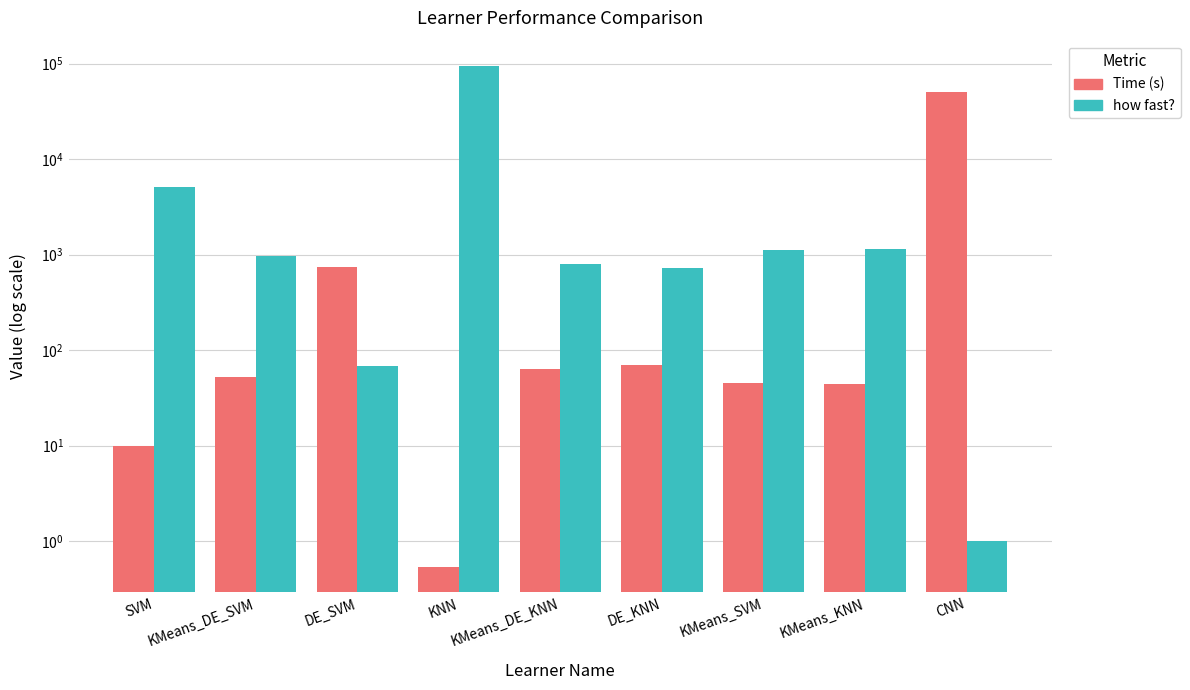

What is the difference between the how fast? values at KMeans_SVM and SVM?

4009.1